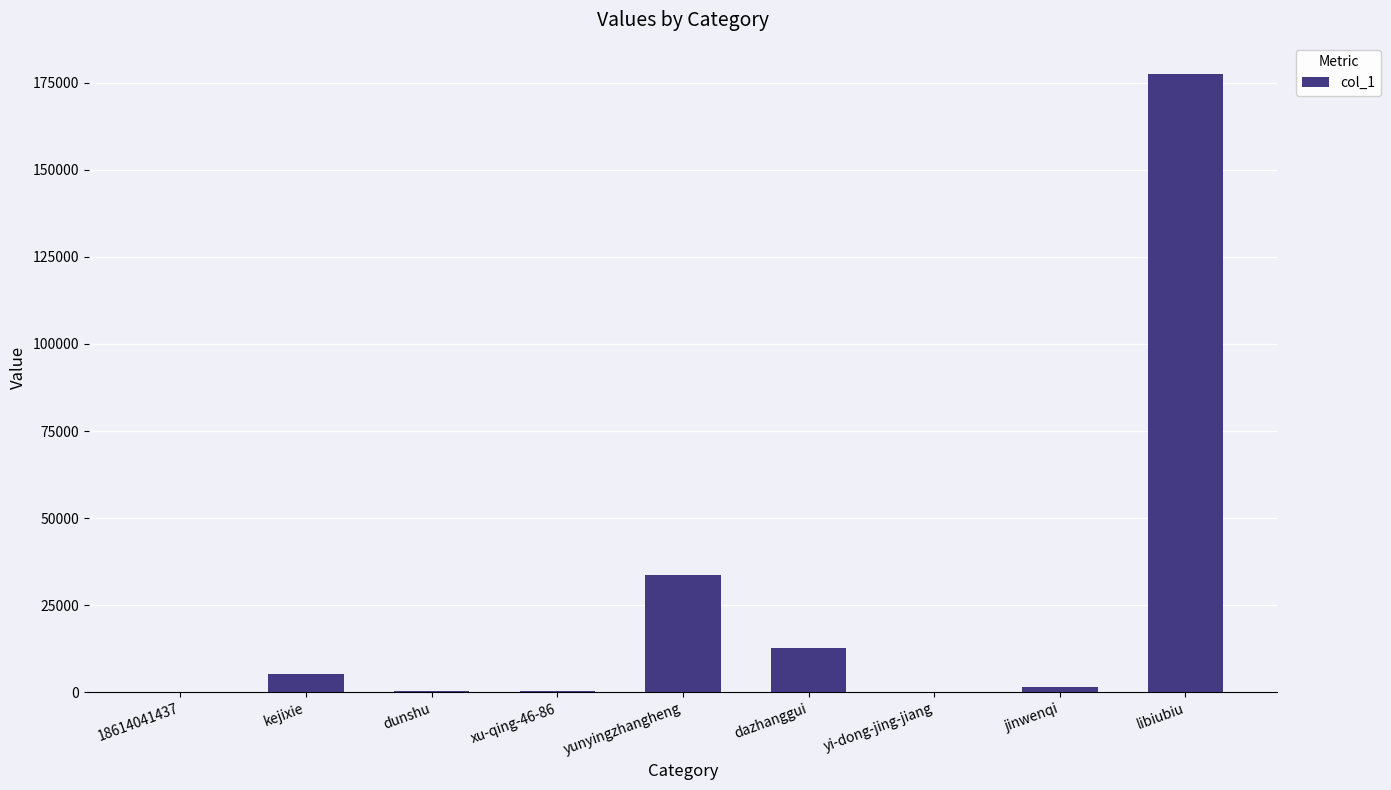

Count the number of data series in this chart.

1